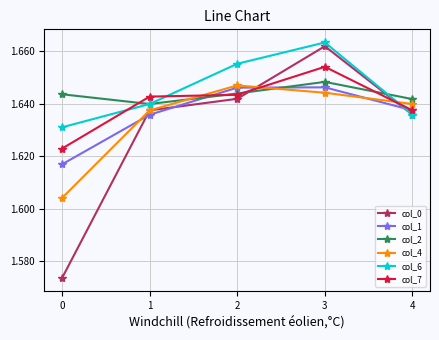

Which series has the largest range (max minus min)?

col_0